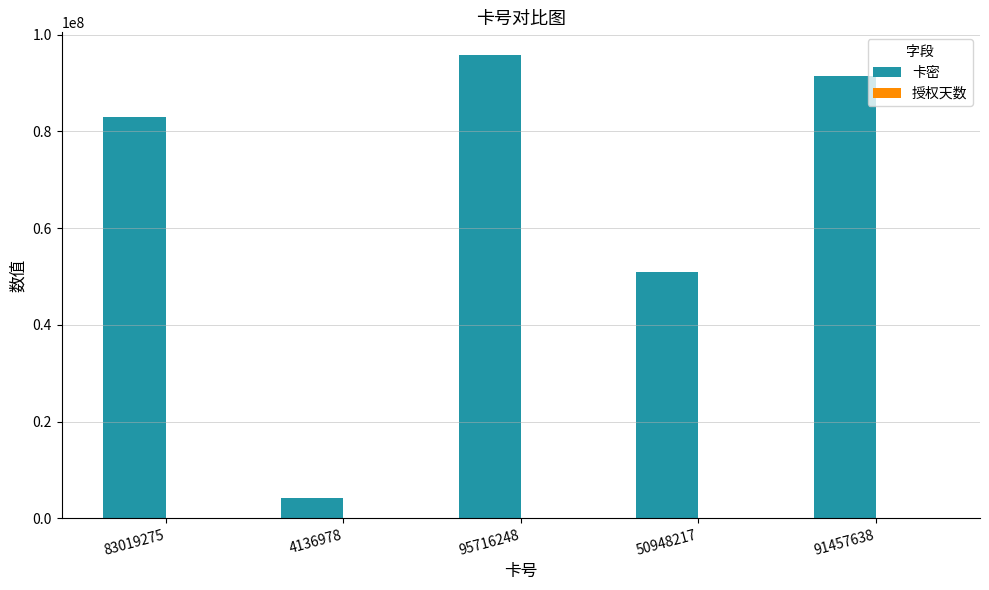

Which series changed the most between 4136978 and 91457638?

卡密